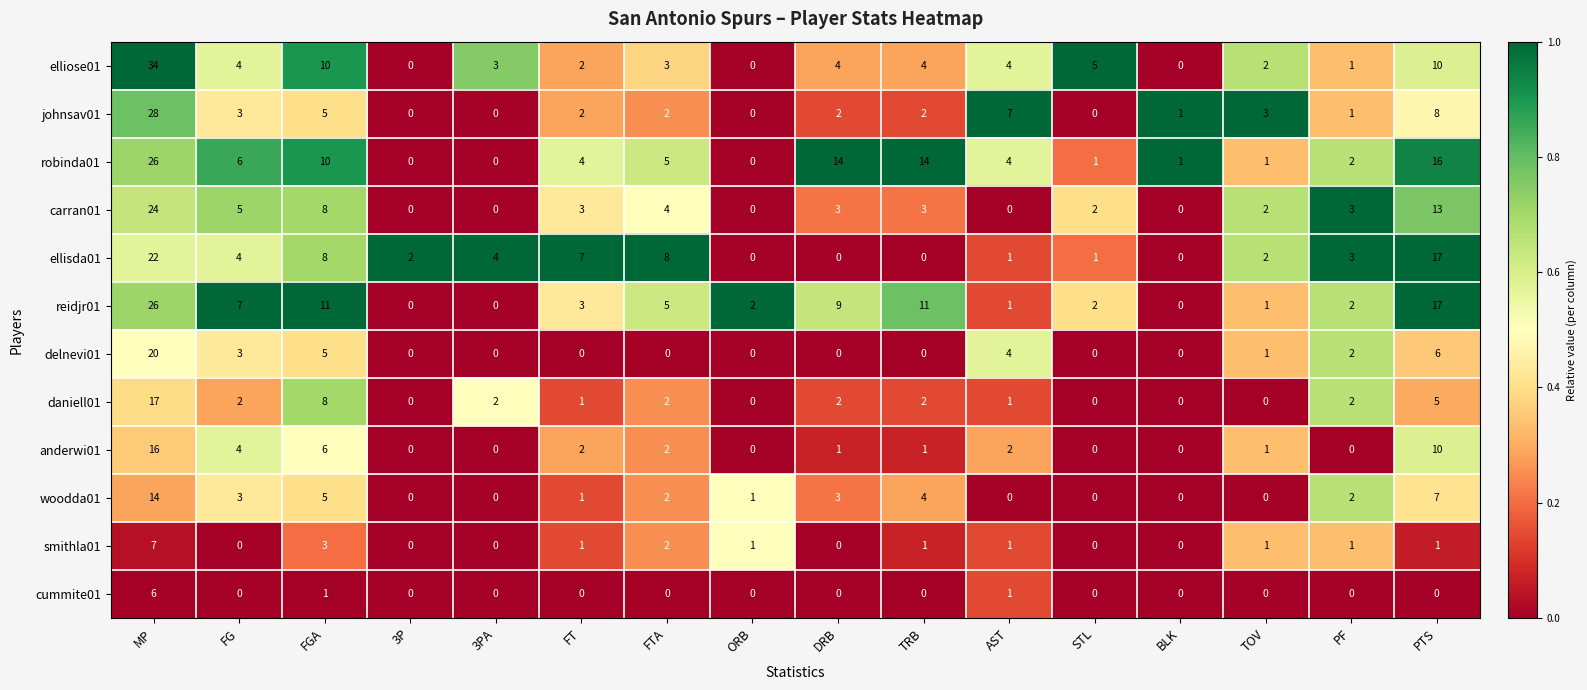

What is the sum of the delnevi01 values at FT and AST?

4